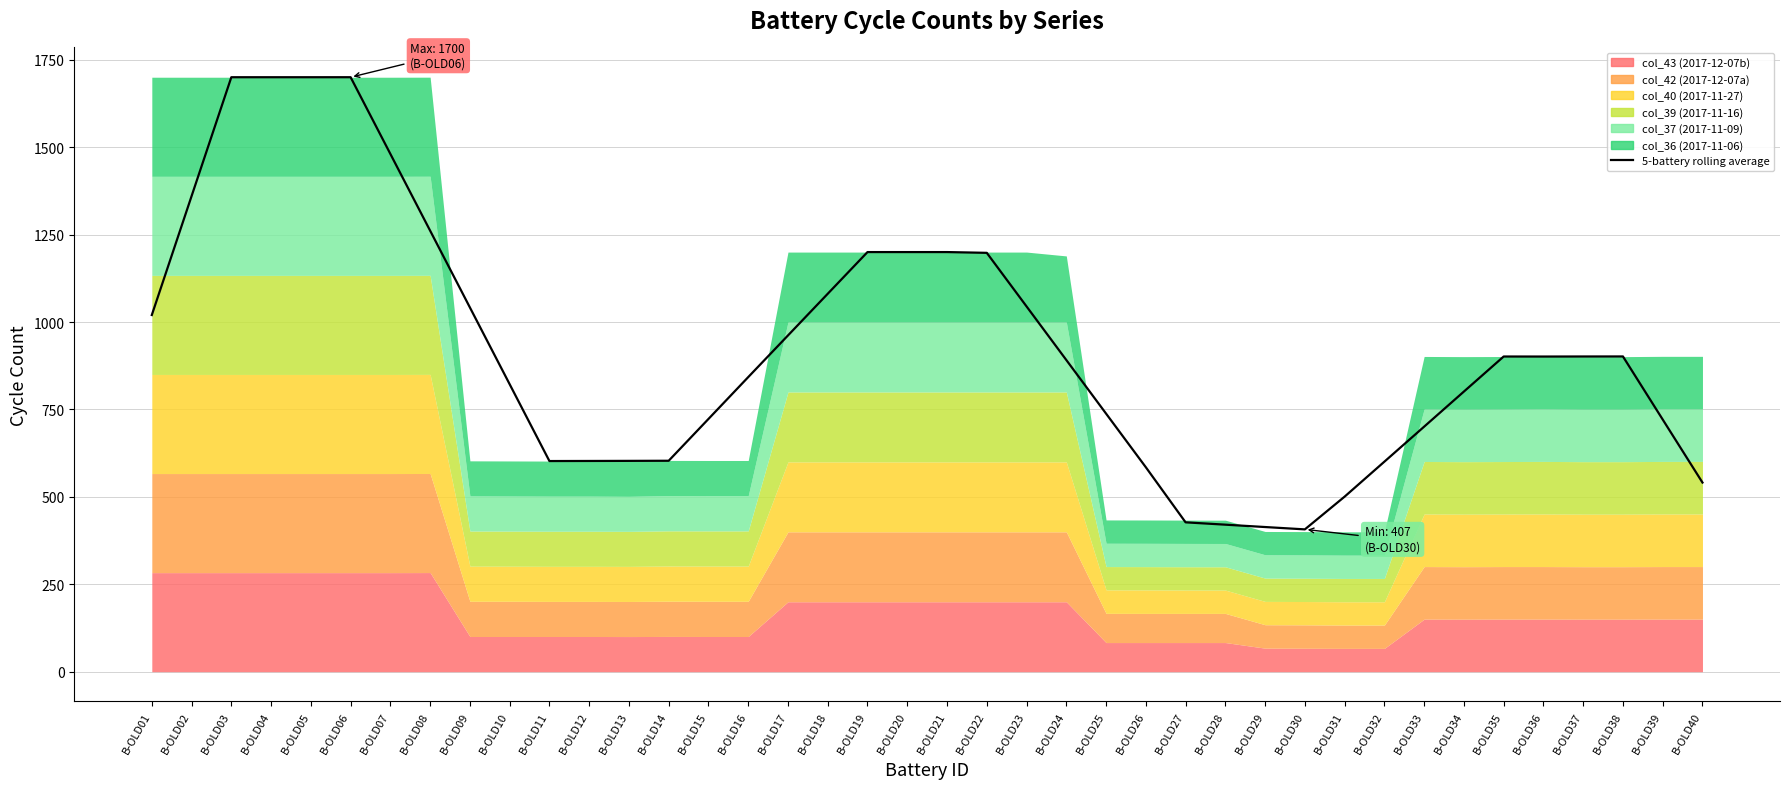

What is the minimum value shown in the chart?

407.0